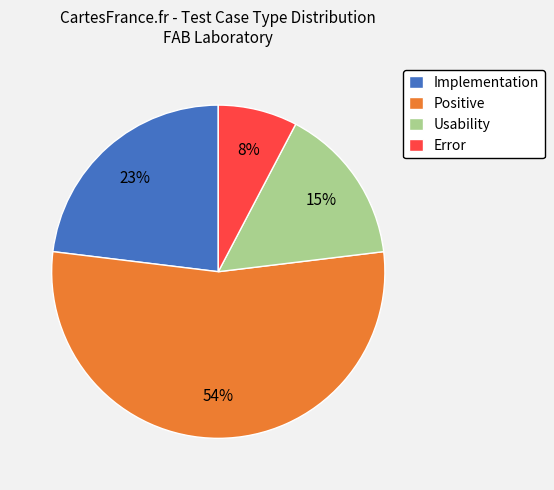

To the nearest percent, what portion does Implementation represent?

23%